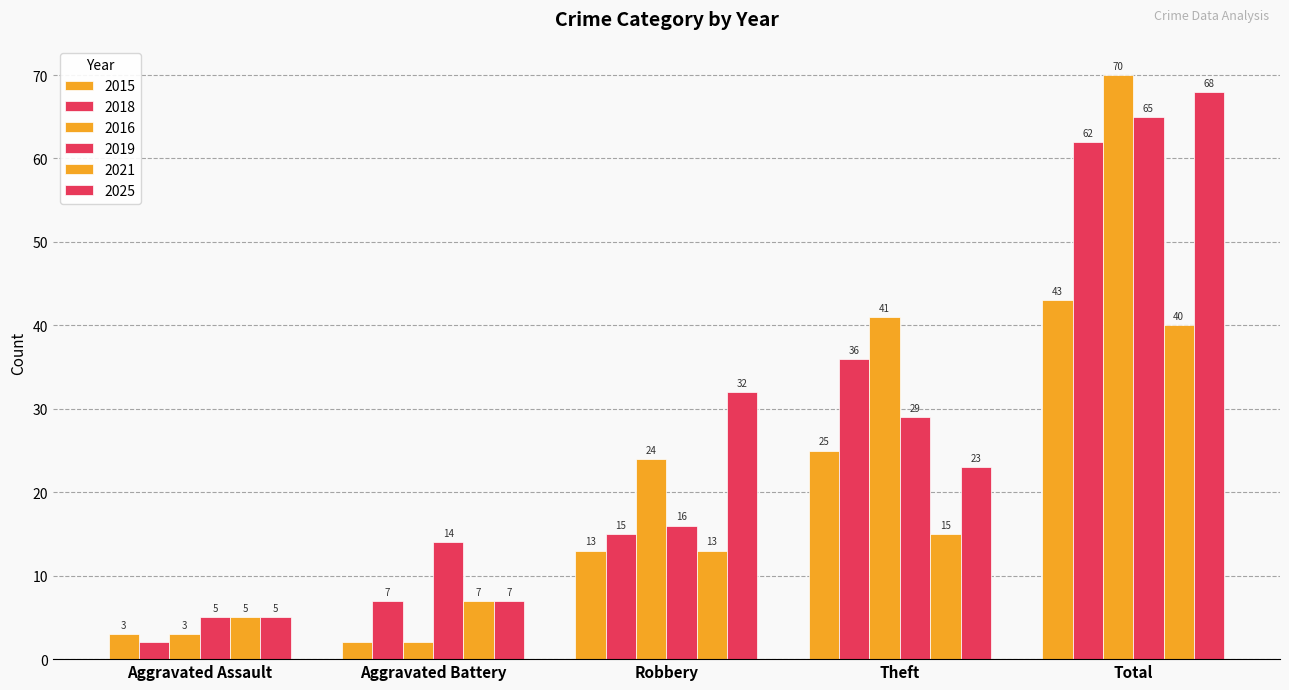

How many data points does each series have?

5